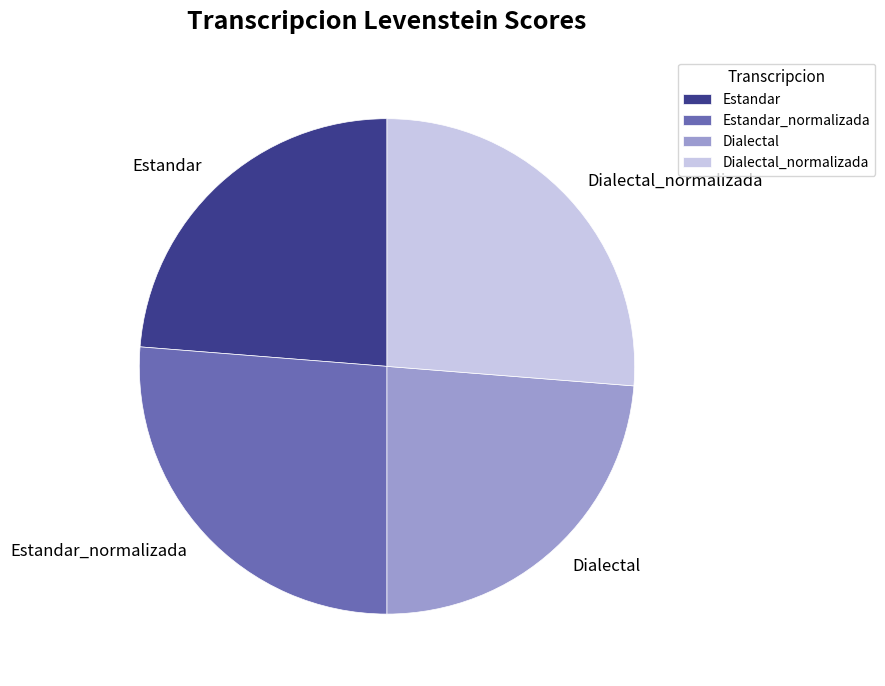

What is the ratio of the value at Dialectal_normalizada to the value at Dialectal?

1.1